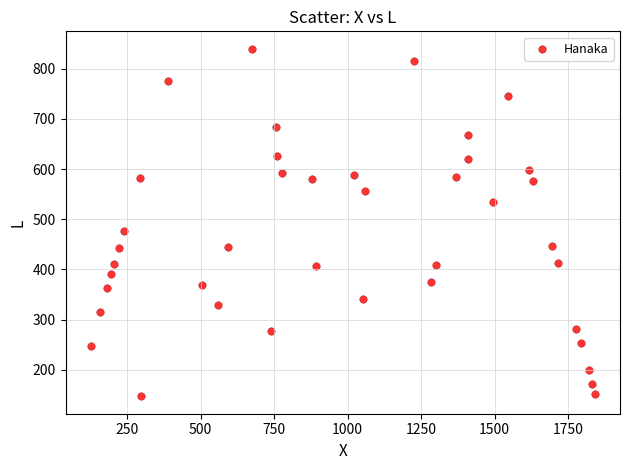

What is the range of Y values (max minus min)?

693